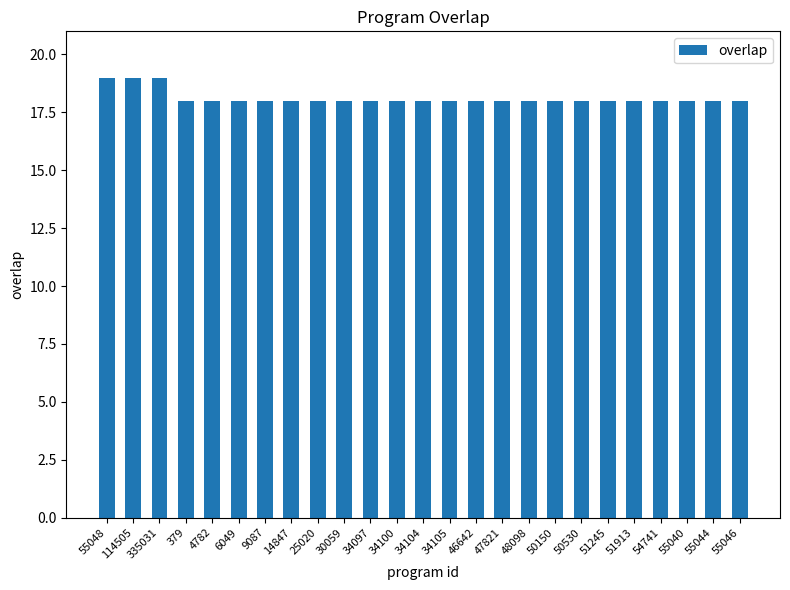

Count the number of categories in the chart.

25